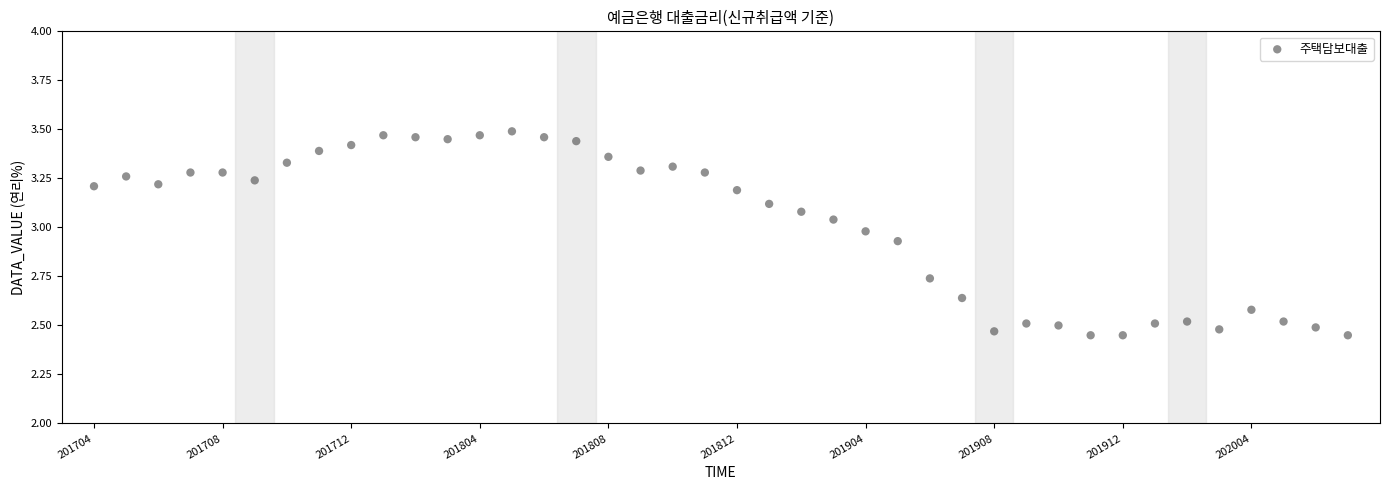

What is the range of Y values (max minus min)?

1.0